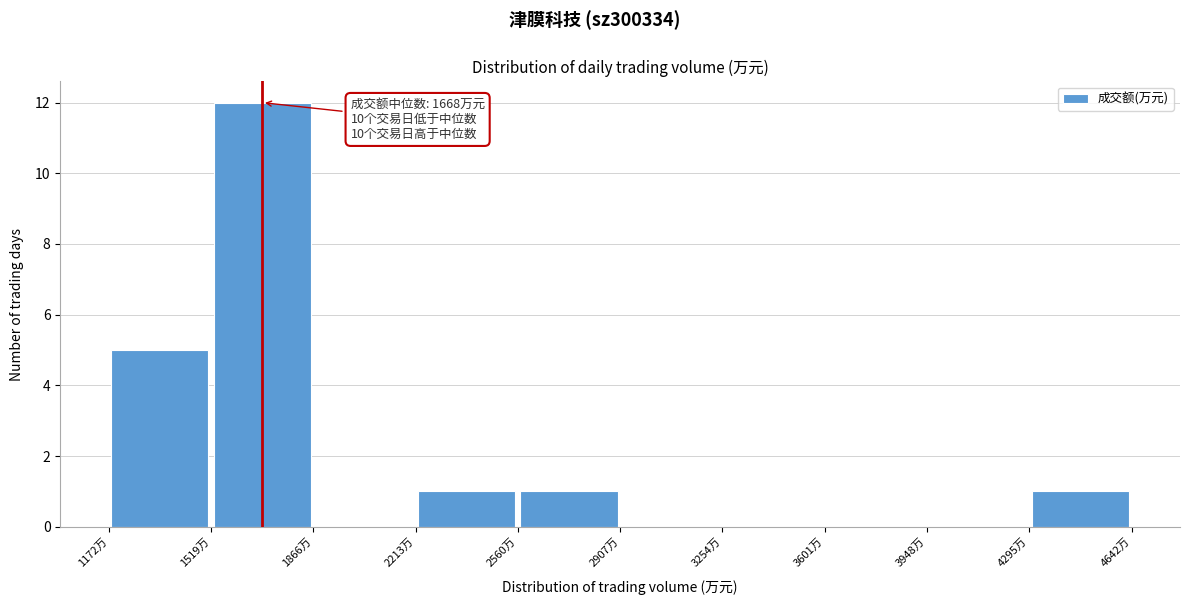

Over which range of the x-axis is the bar tallest?

1500 to 1850